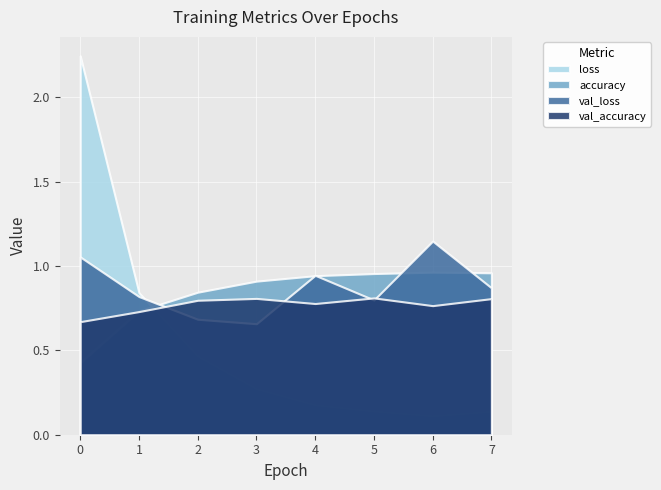

Is the value of val_accuracy at 1 greater than the value of val_loss at 0?

No